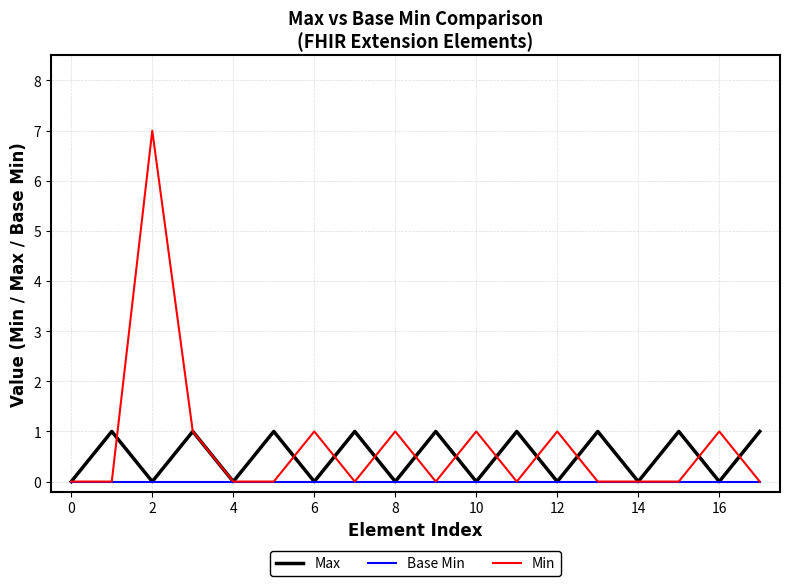

Which series has the widest spread of values?

Min